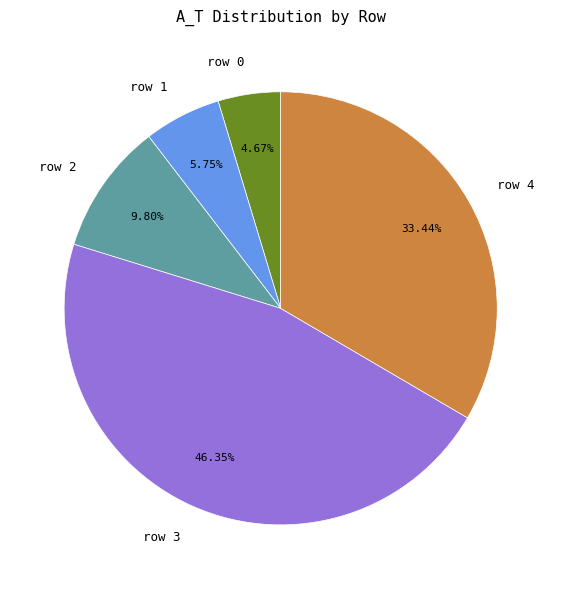

To the nearest percent, what is the average slice percentage?

20%